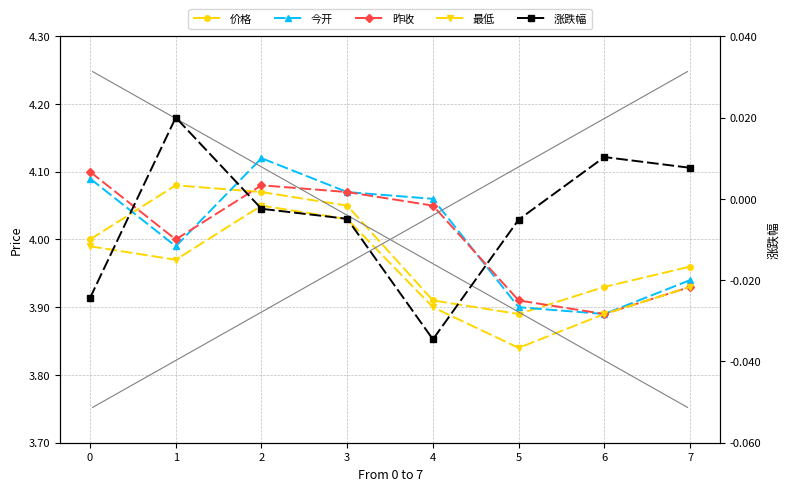

What is the difference between the highest and lowest values at 0?

4.1